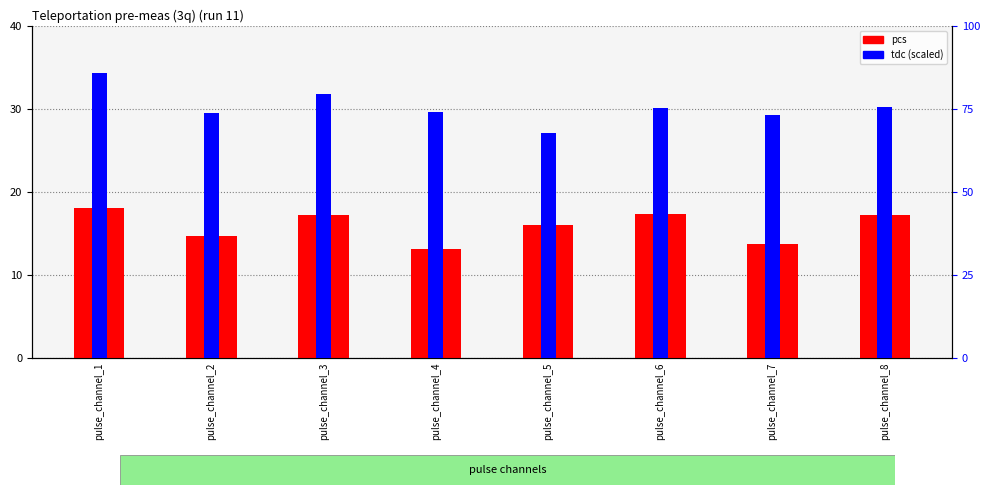

Is it true that tdc (scaled) equals 129.1 at pulse_channel_8?

False